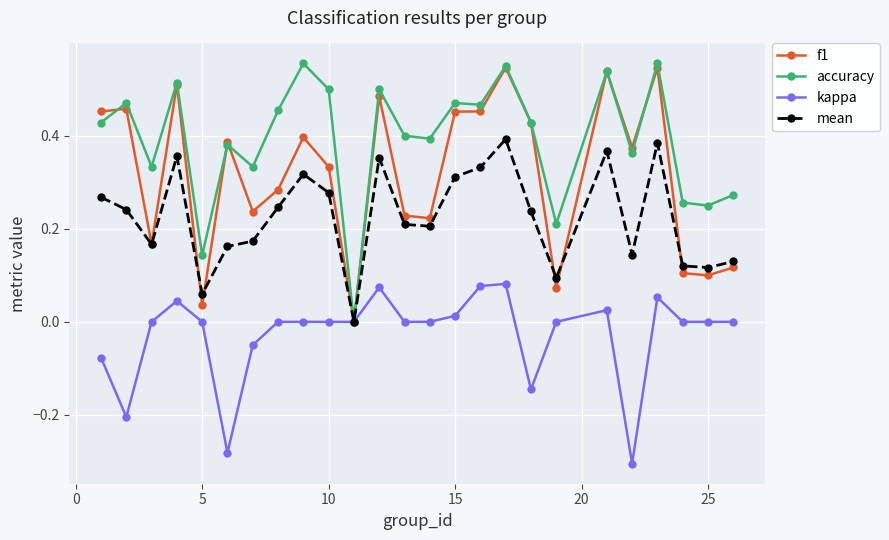

Which series has the largest total across all categories?

accuracy